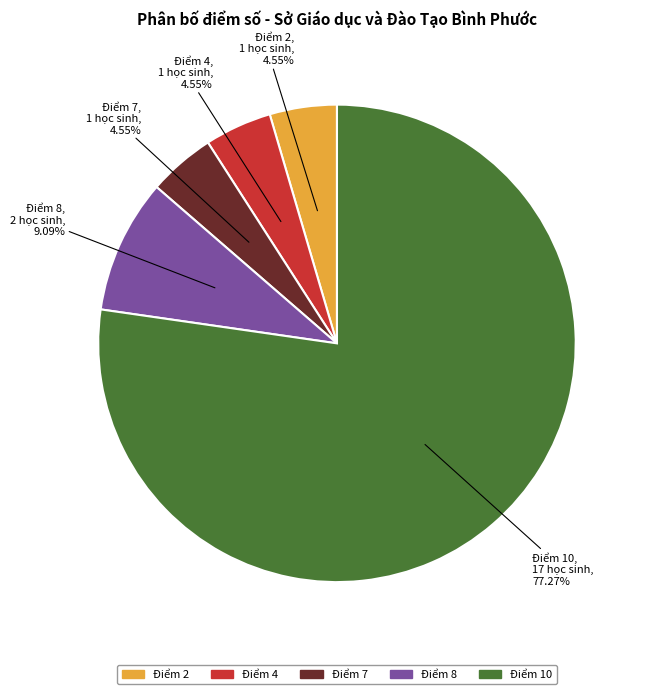

Does any single category account for the majority?

Yes